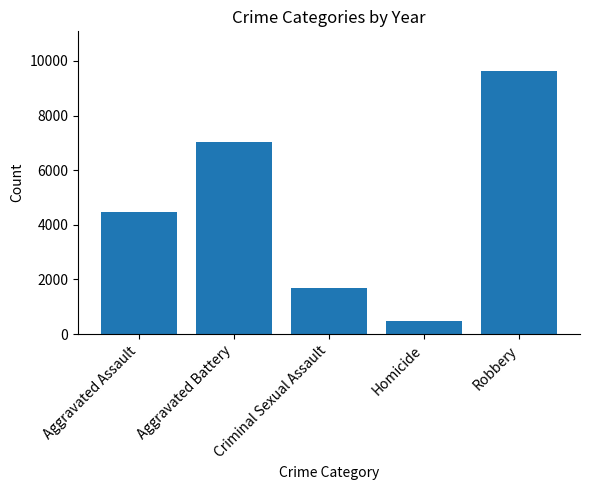

Which category has the highest value across all series?

Robbery